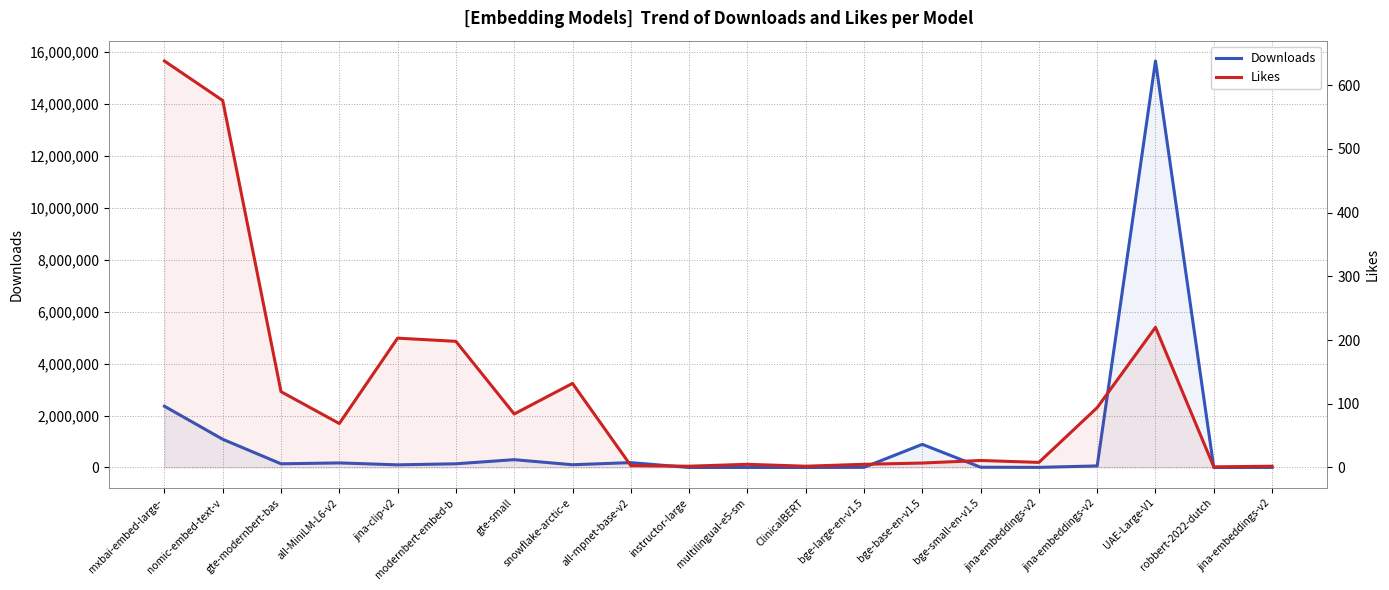

Reading left to right, extract all data points from this chart.

Downloads: mxbai-embed-large-=2360872	nomic-embed-text-v=1087074	gte-modernbert-bas=142090	all-MiniLM-L6-v2=176124	jina-clip-v2=101823	modernbert-embed-b=142534	gte-small=301256	snowflake-arctic-e=105512	all-mpnet-base-v2=188061	instructor-large=62	multilingual-e5-sm=1508	ClinicalBERT=97	bge-large-en-v1.5=5451	bge-base-en-v1.5=891780	bge-small-en-v1.5=10082	jina-embeddings-v2=4418	jina-embeddings-v2=60454	UAE-Large-V1=15661463	robbert-2022-dutch=210	jina-embeddings-v2=1364
Likes: mxbai-embed-large-=638	nomic-embed-text-v=576	gte-modernbert-bas=119	all-MiniLM-L6-v2=69	jina-clip-v2=203	modernbert-embed-b=198	gte-small=84	snowflake-arctic-e=132	all-mpnet-base-v2=3	instructor-large=2	multilingual-e5-sm=5	ClinicalBERT=2	bge-large-en-v1.5=5	bge-base-en-v1.5=7	bge-small-en-v1.5=11	jina-embeddings-v2=8	jina-embeddings-v2=94	UAE-Large-V1=220	robbert-2022-dutch=1	jina-embeddings-v2=2